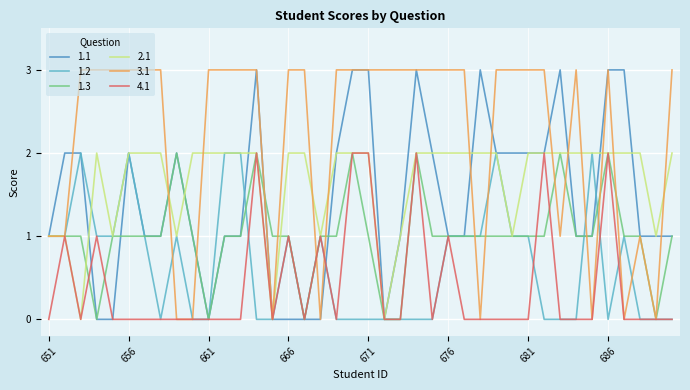

How many 2.1 values are between 1 and 2?

37